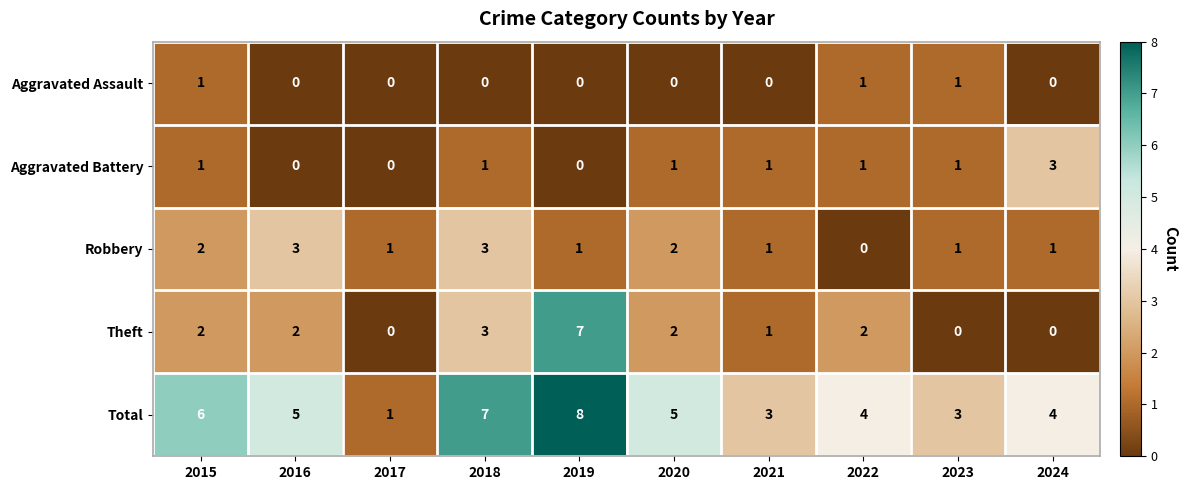

Count the Aggravated Battery values in the range 0 to 1.

9